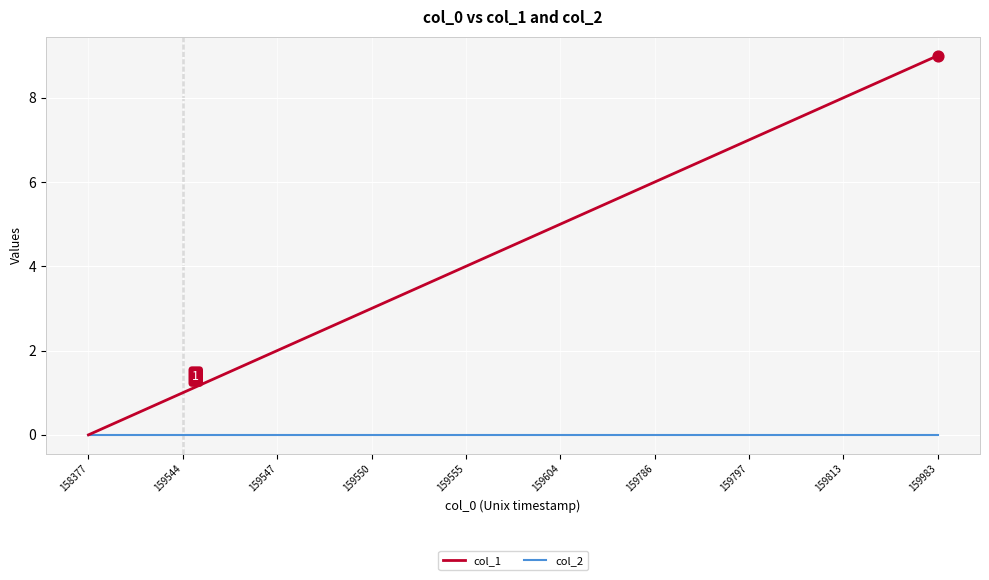

Which series has the largest total across all categories?

col_1